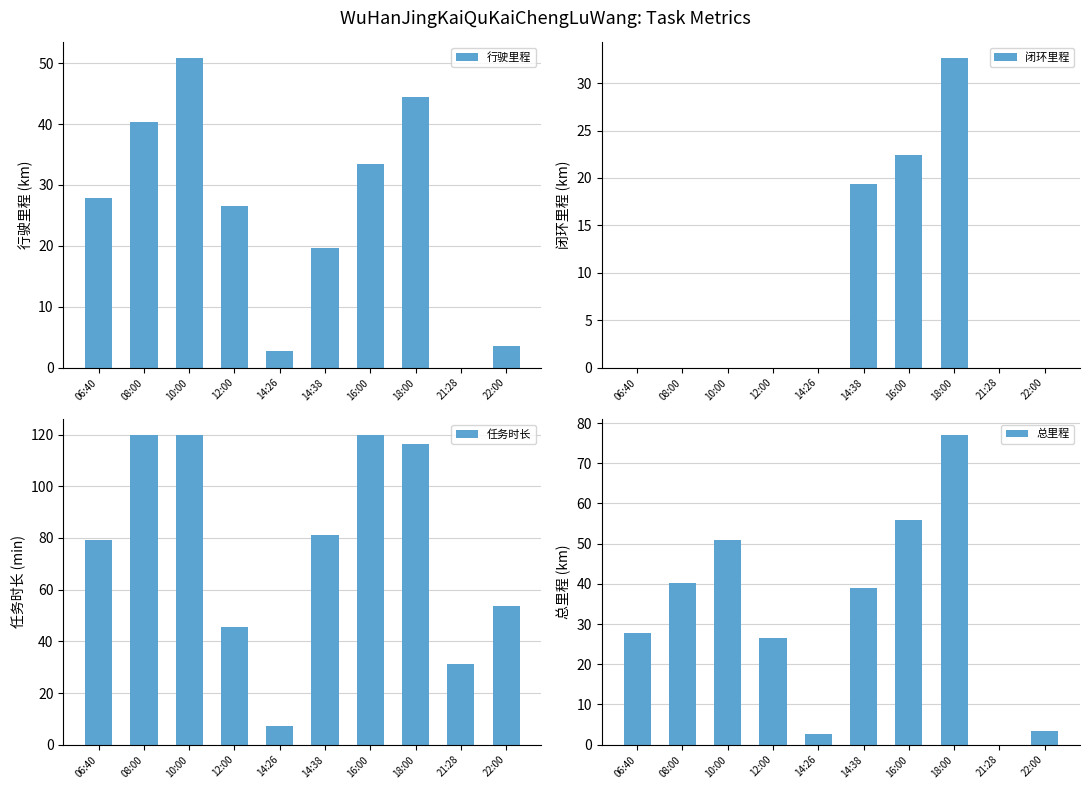

At which category is the sum across all series the highest?

18:00